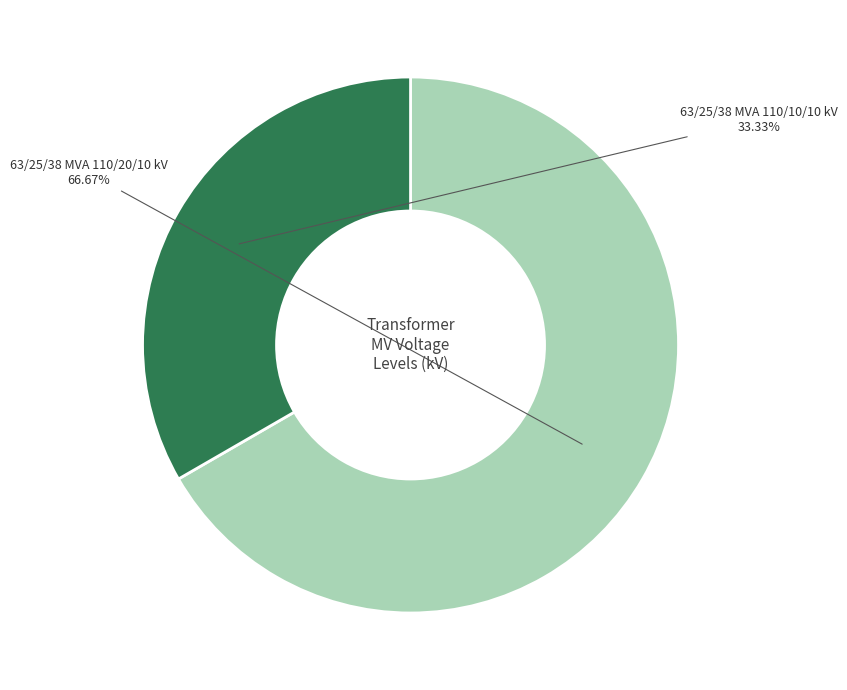

How many slices are in this pie chart?

2